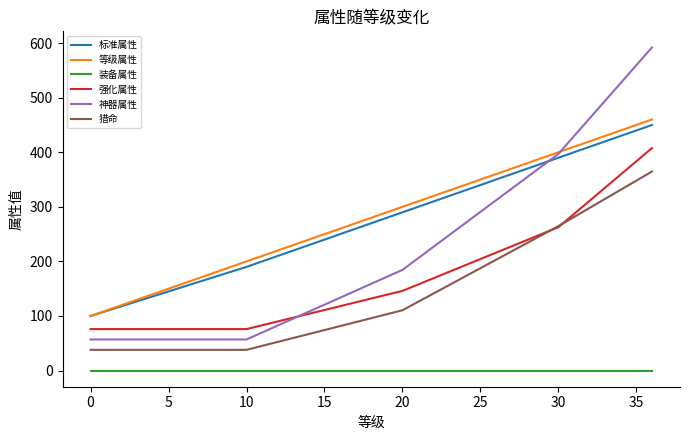

What is the greatest value displayed?

592.0